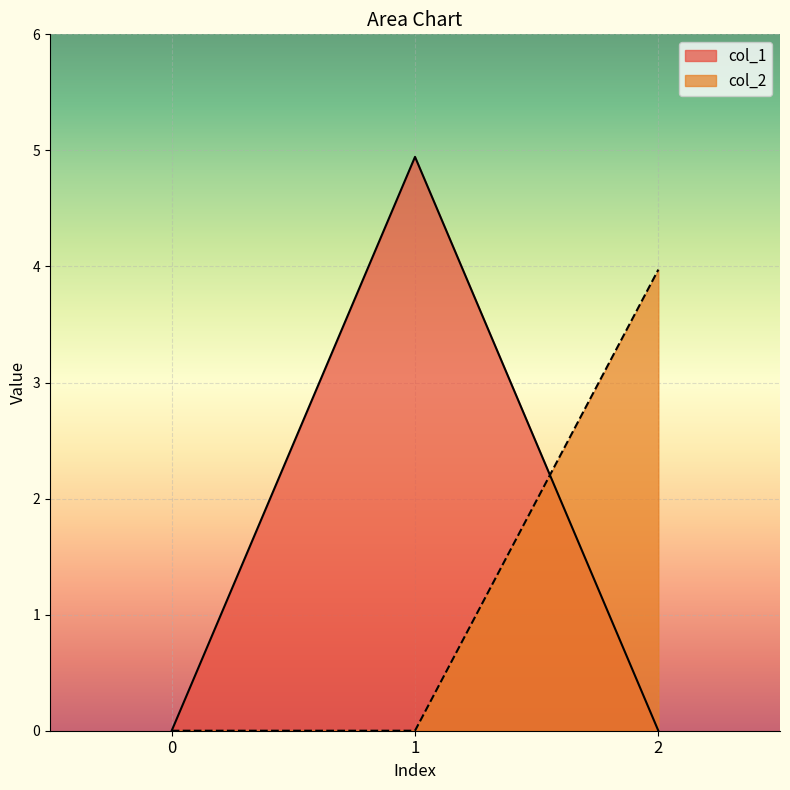

Which has a higher value, 2 or 1?

1